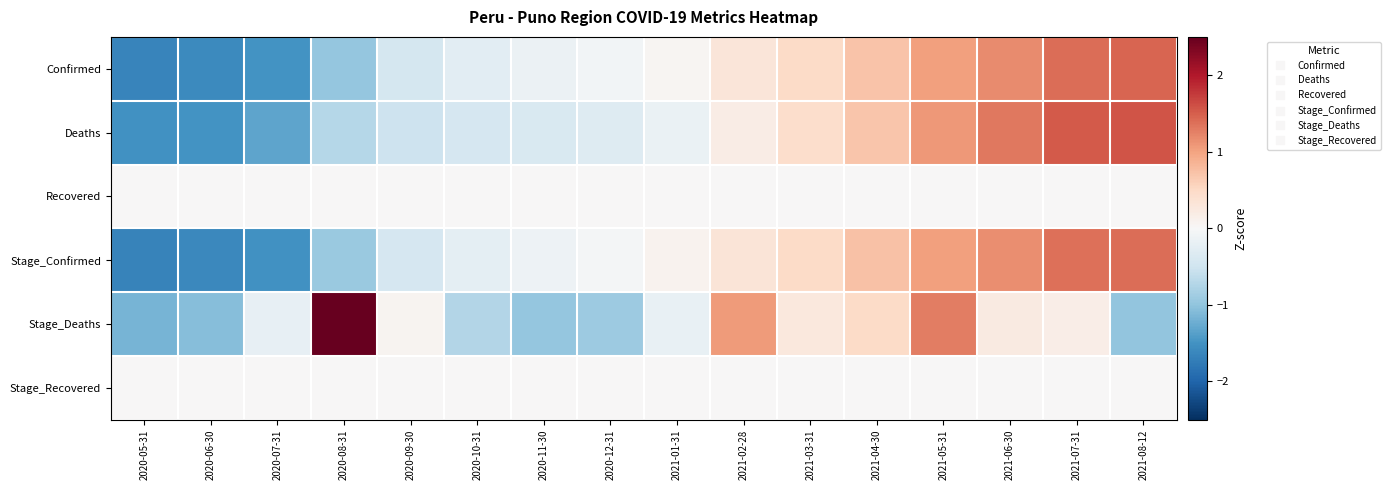

Reading left to right, extract all data points from this chart.

Confirmed: 2020-05-31=-1.6	2020-06-30=-1.6	2020-07-31=-1.5	2020-08-31=-1.0	2020-09-30=-0.4	2020-10-31=-0.3	2020-11-30=-0.1	2020-12-31=-0.1	2021-01-31=0.1	2021-02-28=0.3	2021-03-31=0.5	2021-04-30=0.7	2021-05-31=1.0	2021-06-30=1.2	2021-07-31=1.4	2021-08-12=1.4
Deaths: 2020-05-31=-1.5	2020-06-30=-1.5	2020-07-31=-1.3	2020-08-31=-0.7	2020-09-30=-0.5	2020-10-31=-0.4	2020-11-30=-0.4	2020-12-31=-0.3	2021-01-31=-0.2	2021-02-28=0.2	2021-03-31=0.4	2021-04-30=0.7	2021-05-31=1.1	2021-06-30=1.3	2021-07-31=1.5	2021-08-12=1.6
Recovered: 2020-05-31=0.0	2020-06-30=0.0	2020-07-31=0.0	2020-08-31=0.0	2020-09-30=0.0	2020-10-31=0.0	2020-11-30=0.0	2020-12-31=0.0	2021-01-31=0.0	2021-02-28=0.0	2021-03-31=0.0	2021-04-30=0.0	2021-05-31=0.0	2021-06-30=0.0	2021-07-31=0.0	2021-08-12=0.0
Stage_Confirmed: 2020-05-31=-1.7	2020-06-30=-1.6	2020-07-31=-1.5	2020-08-31=-0.9	2020-09-30=-0.4	2020-10-31=-0.2	2020-11-30=-0.1	2020-12-31=-0.1	2021-01-31=0.1	2021-02-28=0.3	2021-03-31=0.5	2021-04-30=0.7	2021-05-31=1.0	2021-06-30=1.2	2021-07-31=1.4	2021-08-12=1.4
Stage_Deaths: 2020-05-31=-1.2	2020-06-30=-1.1	2020-07-31=-0.2	2020-08-31=2.7	2020-09-30=0.1	2020-10-31=-0.7	2020-11-30=-1.0	2020-12-31=-0.9	2021-01-31=-0.2	2021-02-28=1.1	2021-03-31=0.3	2021-04-30=0.5	2021-05-31=1.3	2021-06-30=0.2	2021-07-31=0.2	2021-08-12=-1.0
Stage_Recovered: 2020-05-31=0.0	2020-06-30=0.0	2020-07-31=0.0	2020-08-31=0.0	2020-09-30=0.0	2020-10-31=0.0	2020-11-30=0.0	2020-12-31=0.0	2021-01-31=0.0	2021-02-28=0.0	2021-03-31=0.0	2021-04-30=0.0	2021-05-31=0.0	2021-06-30=0.0	2021-07-31=0.0	2021-08-12=0.0